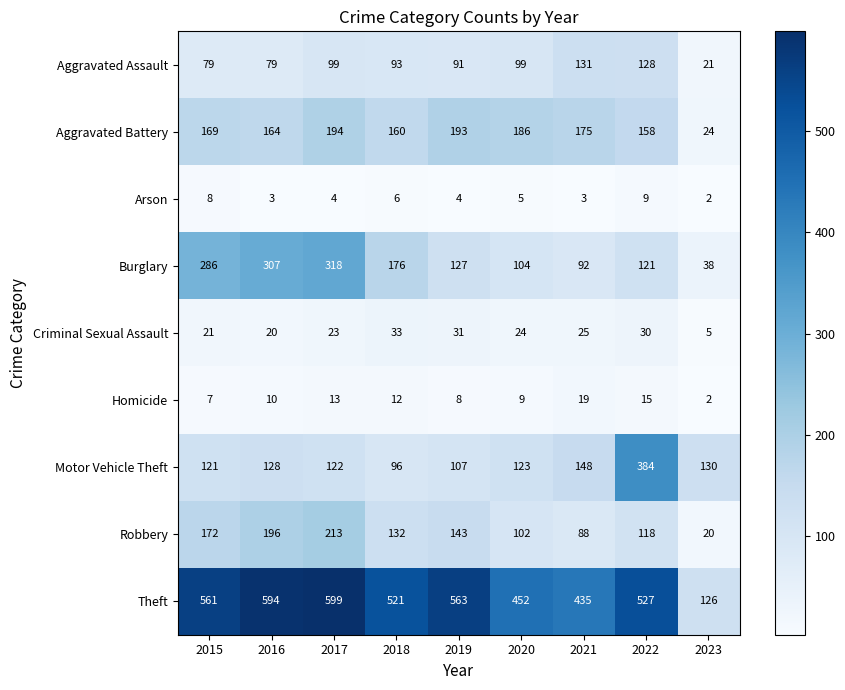

What is the sum of the Arson values at 2021 and 2023?

5